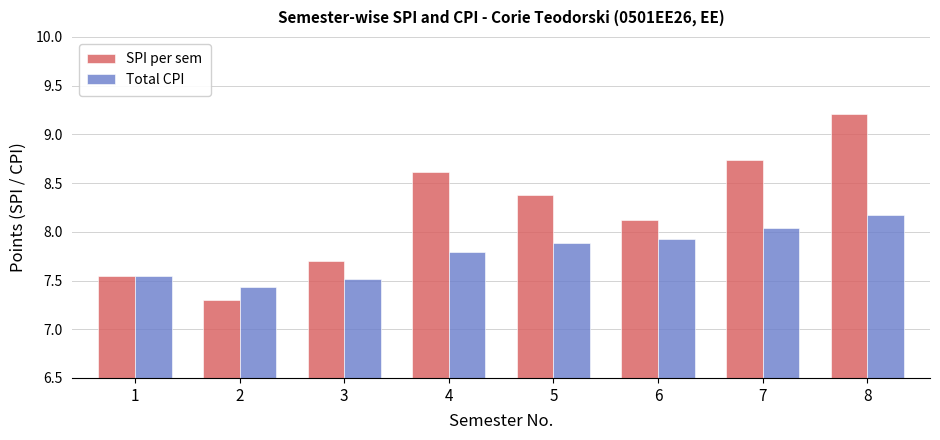

True or false: SPI per sem has a value of 8.4 at 5.

True